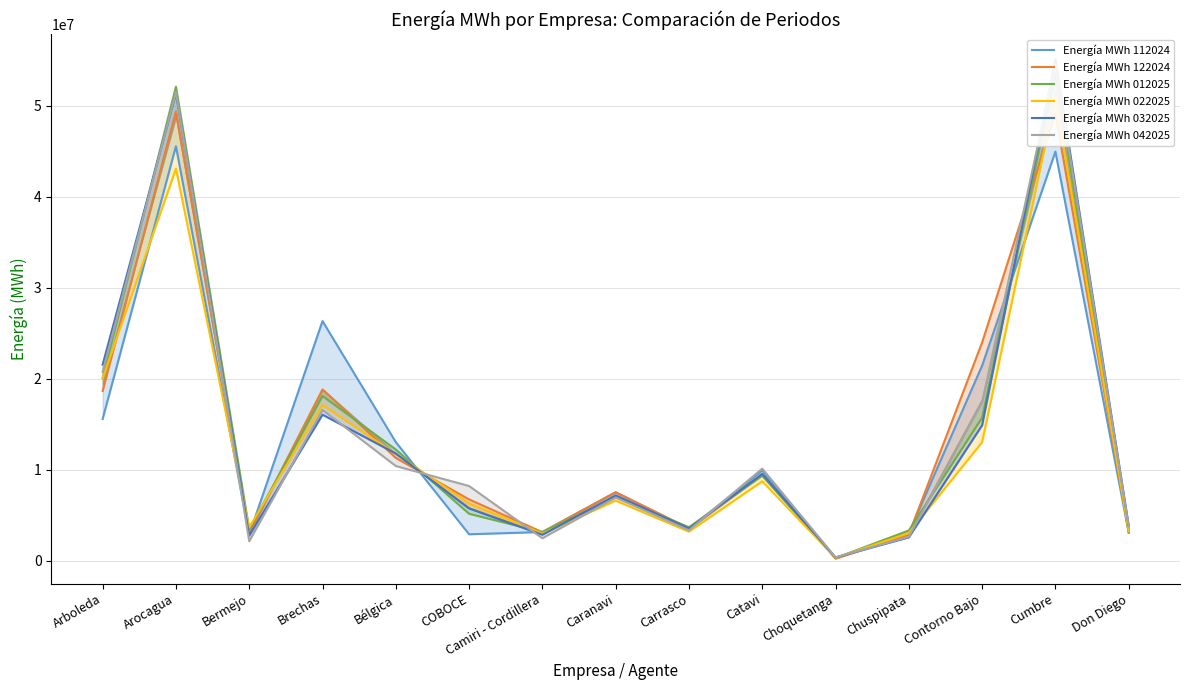

True or false: Energía MWh 012025 has more than 0 points higher than both neighbors.

True